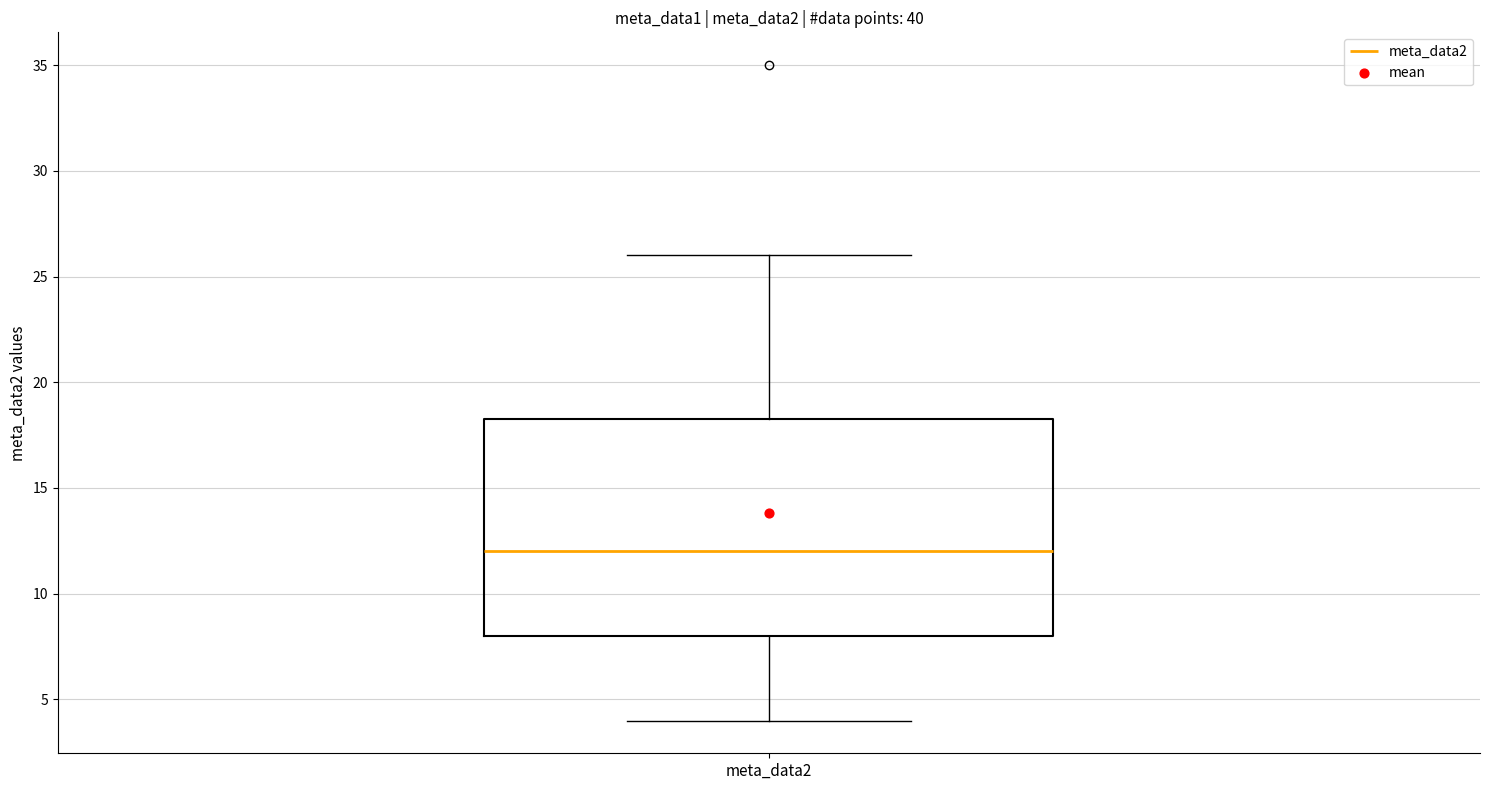

Where does the median line of the box for meta_data2 sit on the y-axis? The values are not printed on the chart, so give them approximately, as read against the axis.

12.0